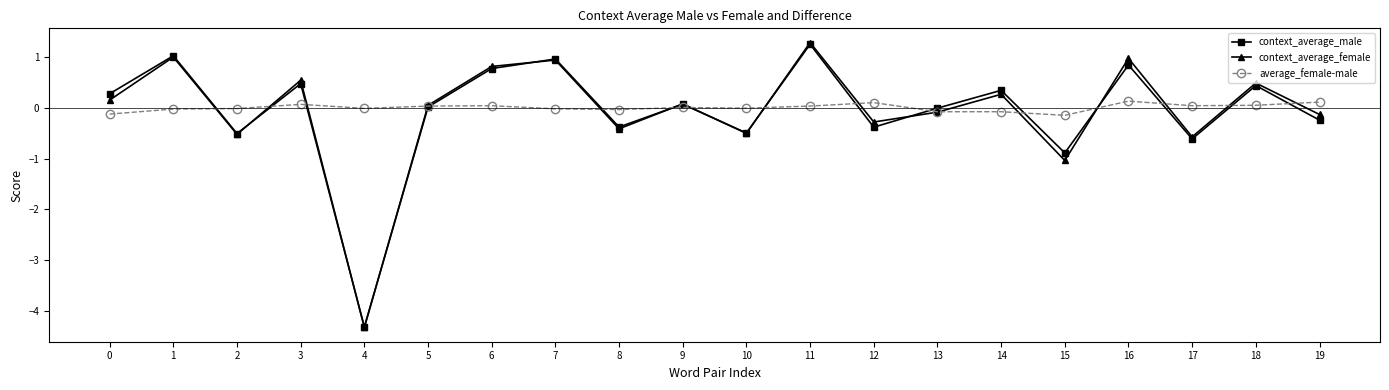

Where is the first local maximum for context_average_female?

1